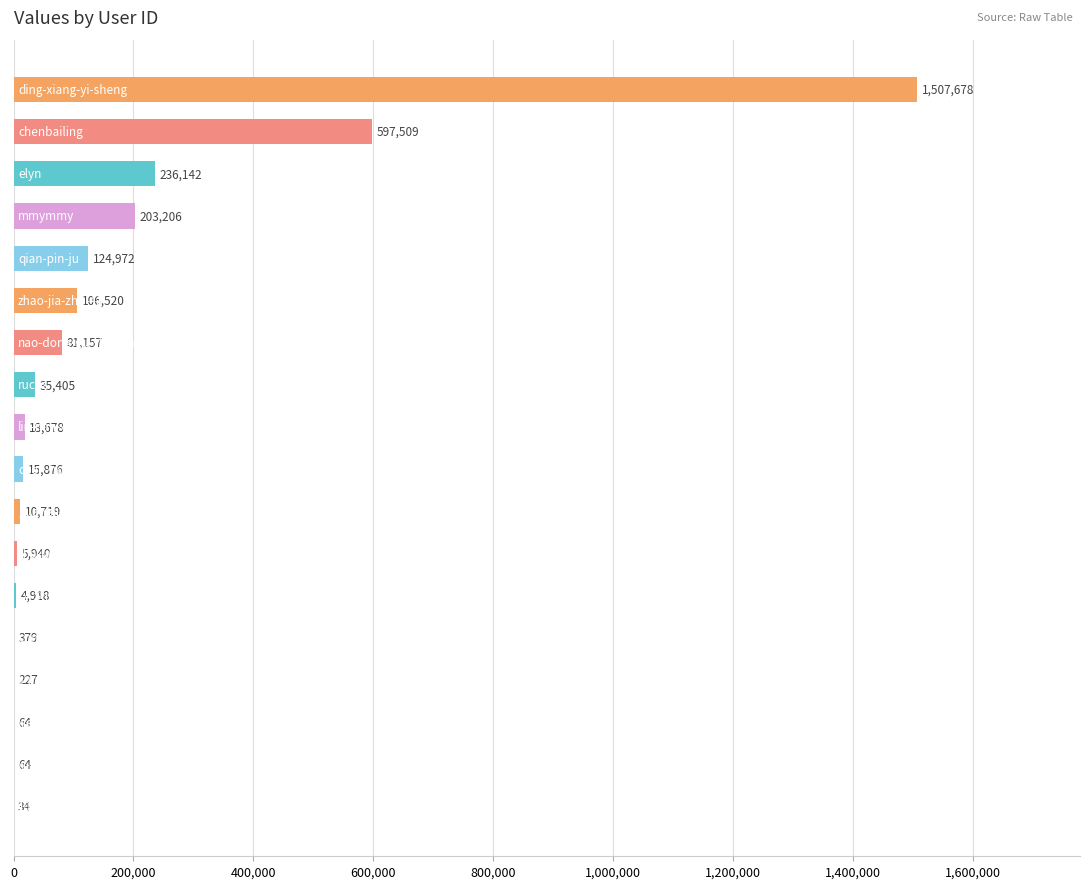

What is the greatest value displayed?

1507678